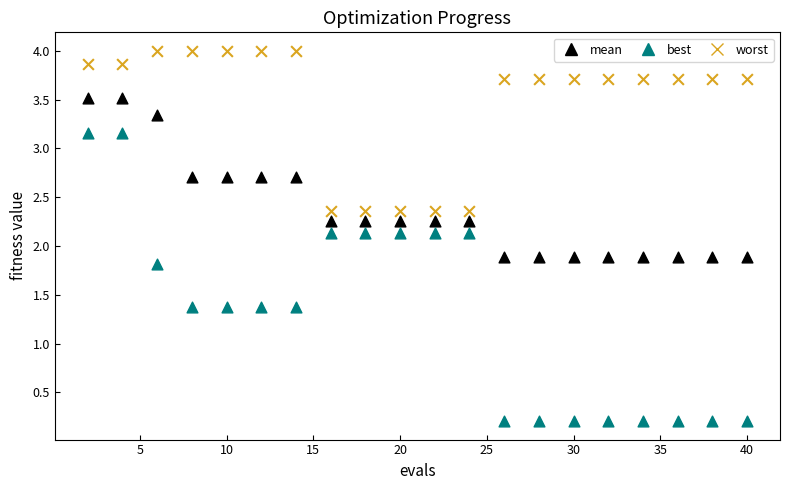

Which series contains the lowest Y value?

best